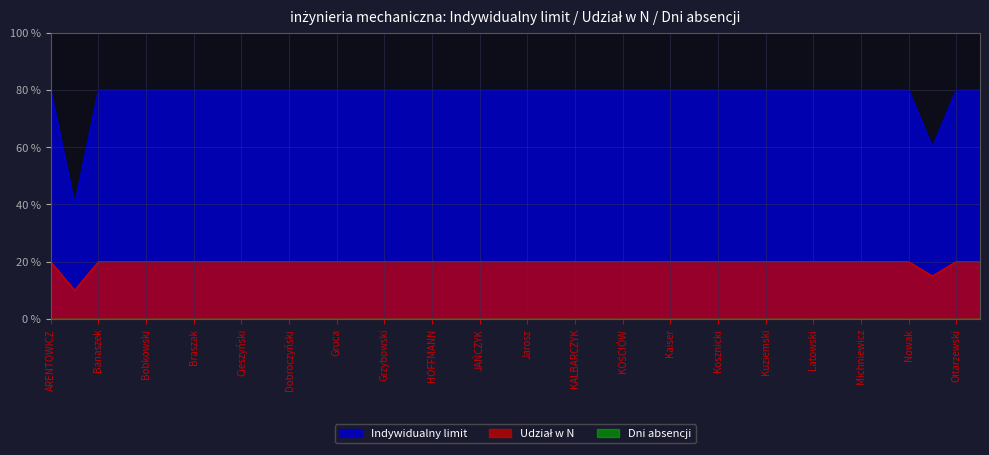

The value of Indywidualny limit at JAŃCZYK is 4.0. True or false?

True